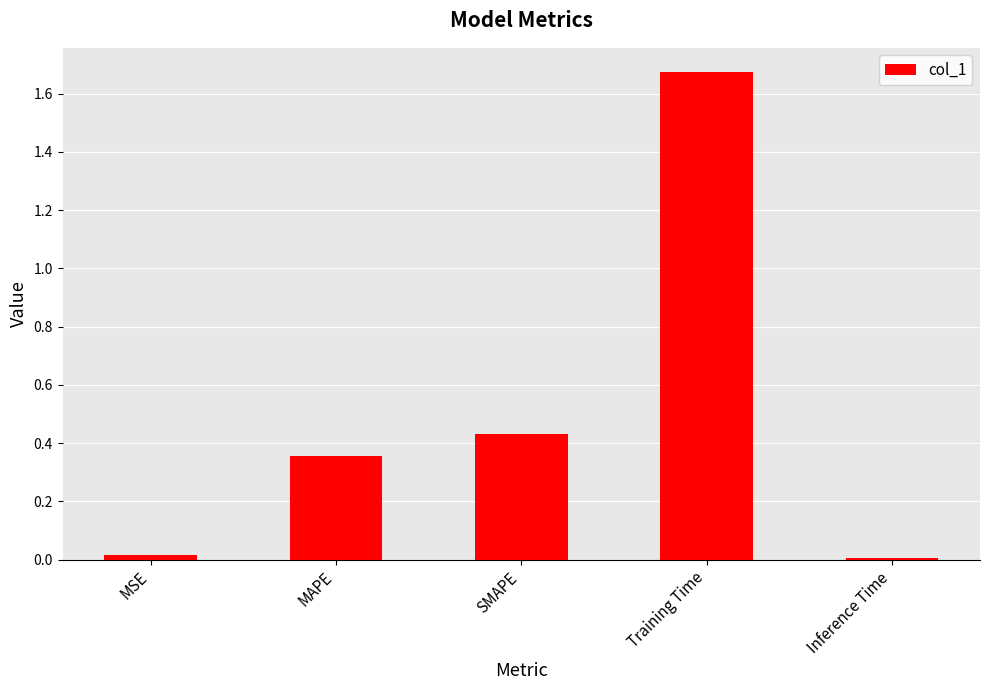

What is the ratio of the value at MAPE to the value at Training Time?

0.2